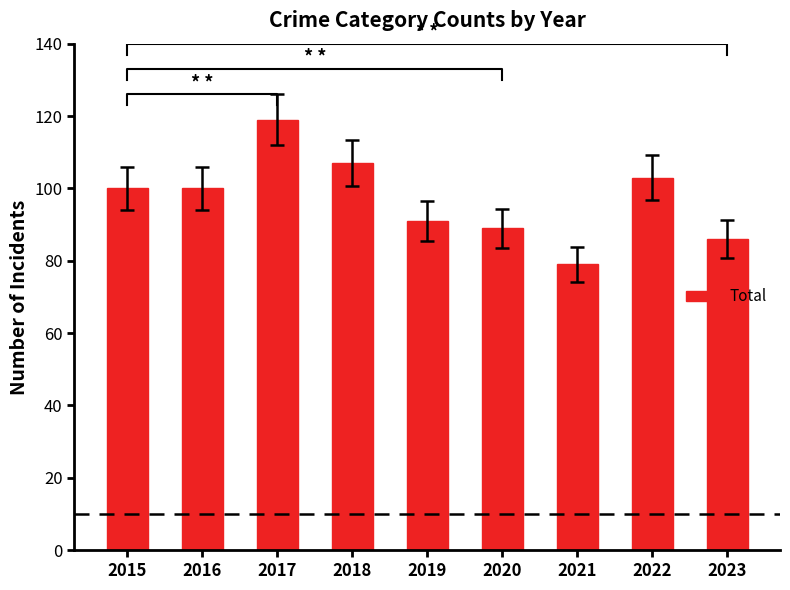

List the labels in order of value, largest first.

2017, 2018, 2022, 2015, 2016, 2019, 2020, 2023, 2021